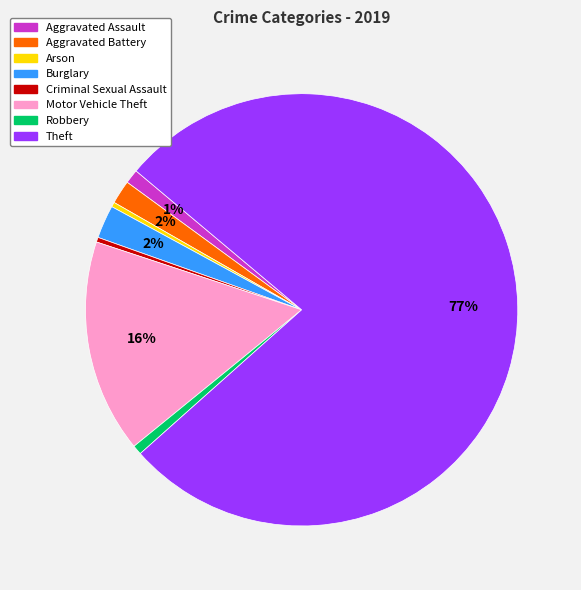

Between Theft and Aggravated Battery, which is larger?

Theft